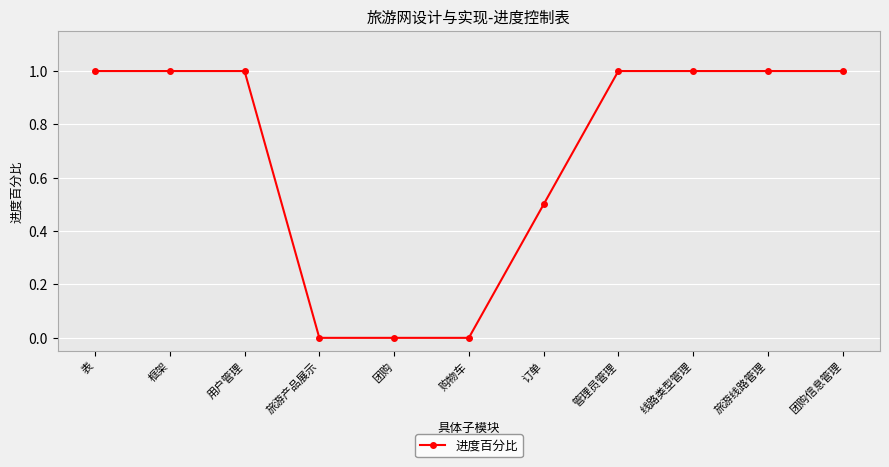

What is the difference between the maximum and second lowest values?

1.0